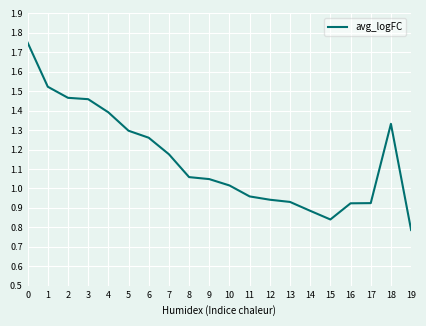

Which category has the lowest value across all series?

19